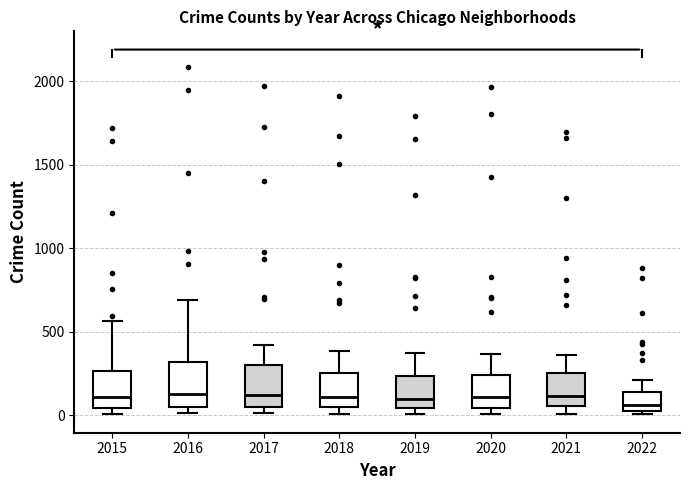

Where is the lower edge of the box at x = 2016 on the y-axis? The values are not printed on the chart, so give them approximately, as read against the axis.

50